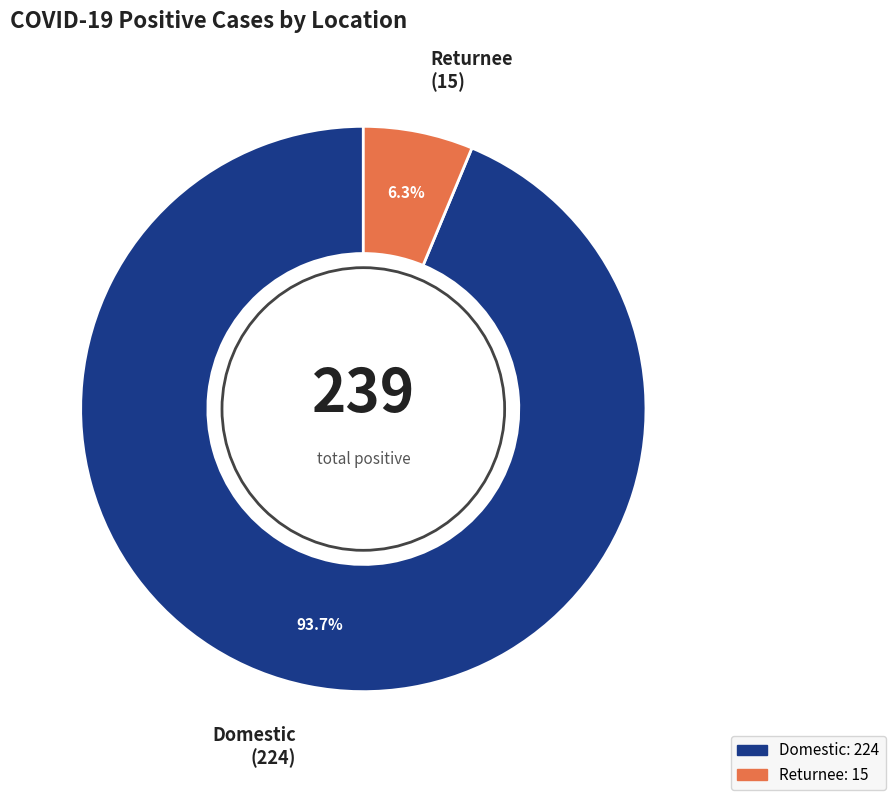

How many slices are in this pie chart?

2